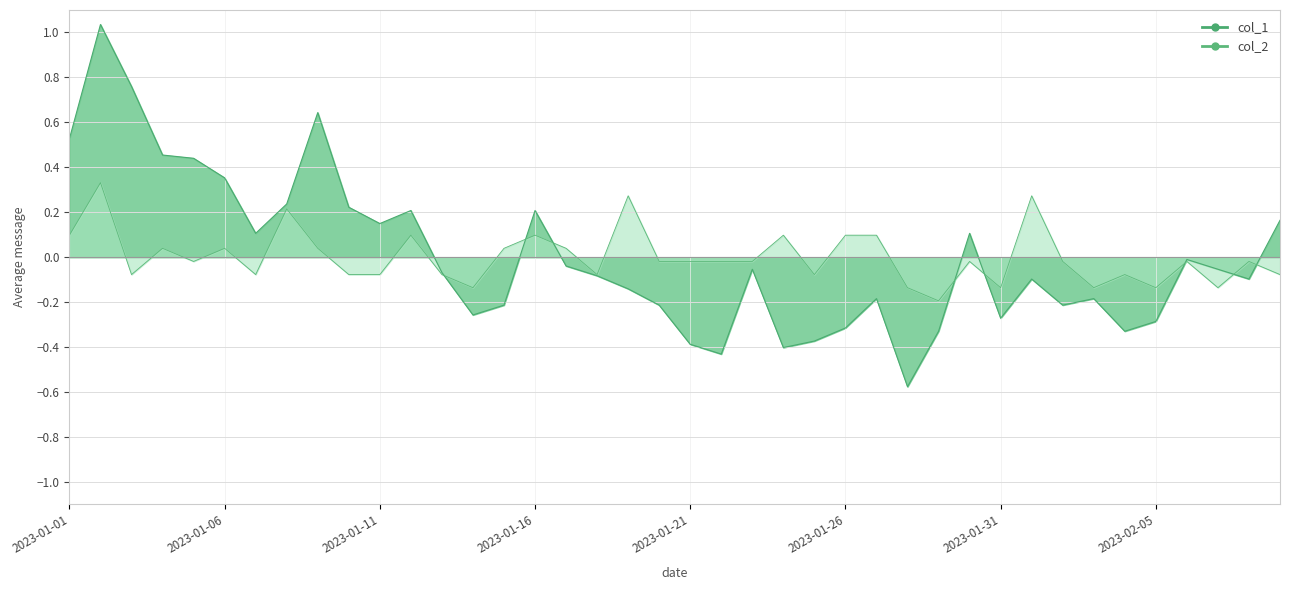

List the labels in order of col_2 value, smallest first.

2023-01-29, 2023-01-14, 2023-01-28, 2023-01-31, 2023-02-03, 2023-02-05, 2023-02-07, 2023-01-03, 2023-01-07, 2023-01-10, 2023-01-11, 2023-01-13, 2023-01-18, 2023-01-25, 2023-02-04, 2023-02-09, 2023-01-05, 2023-01-20, 2023-01-21, 2023-01-22, 2023-01-23, 2023-01-30, 2023-02-02, 2023-02-06, 2023-02-08, 2023-01-04, 2023-01-06, 2023-01-09, 2023-01-15, 2023-01-17, 2023-01-01, 2023-01-12, 2023-01-16, 2023-01-24, 2023-01-26, 2023-01-27, 2023-01-08, 2023-01-19, 2023-02-01, 2023-01-02